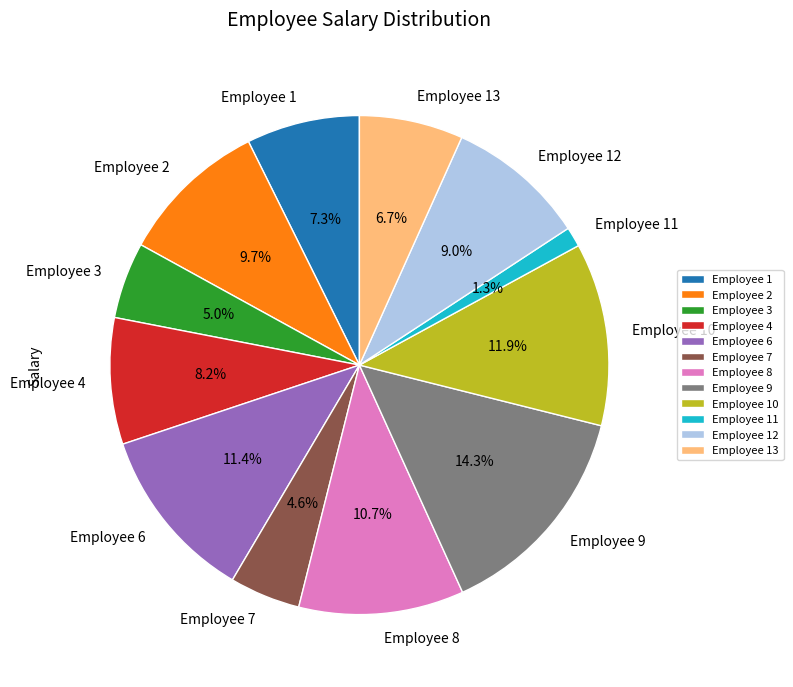

Does Employee 11 account for over 50% of the chart?

No